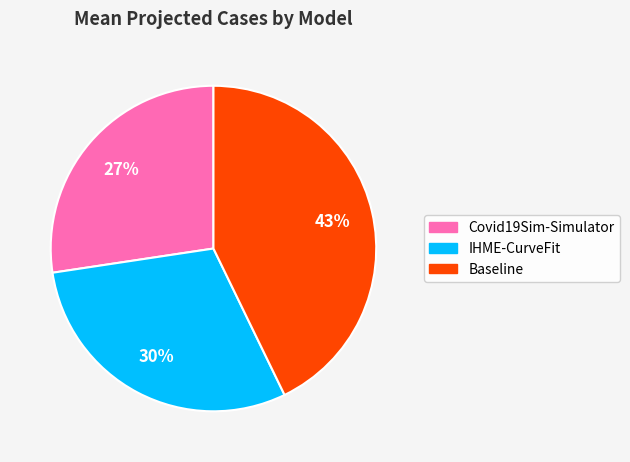

To the nearest percent, what is the average slice percentage?

33%